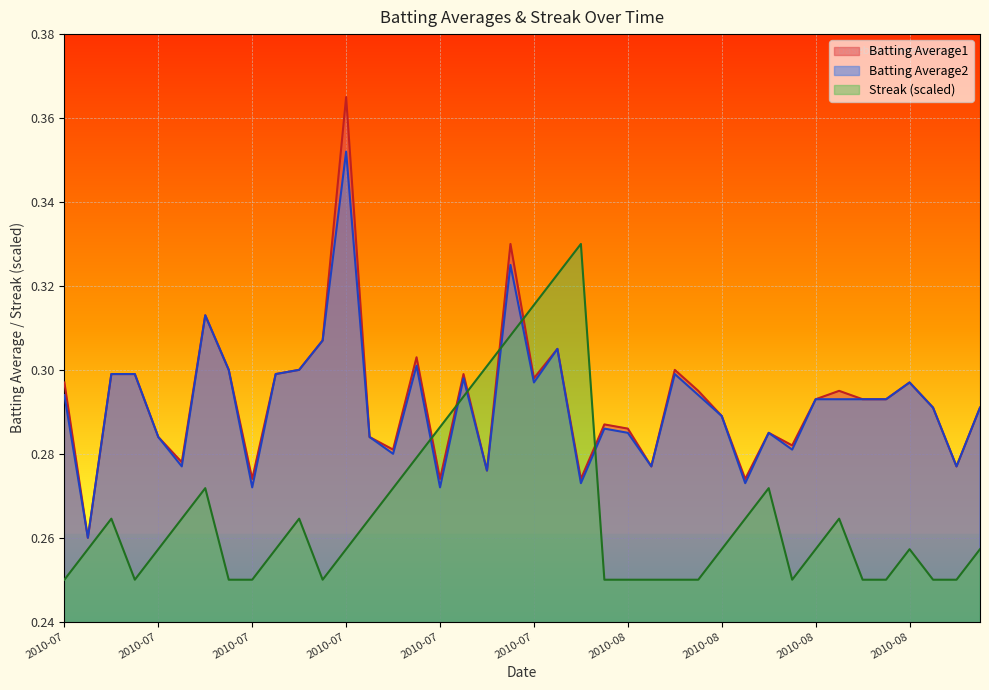

Which series changed the most between 2010-07-16 and 2010-08-18?

Batting Average1